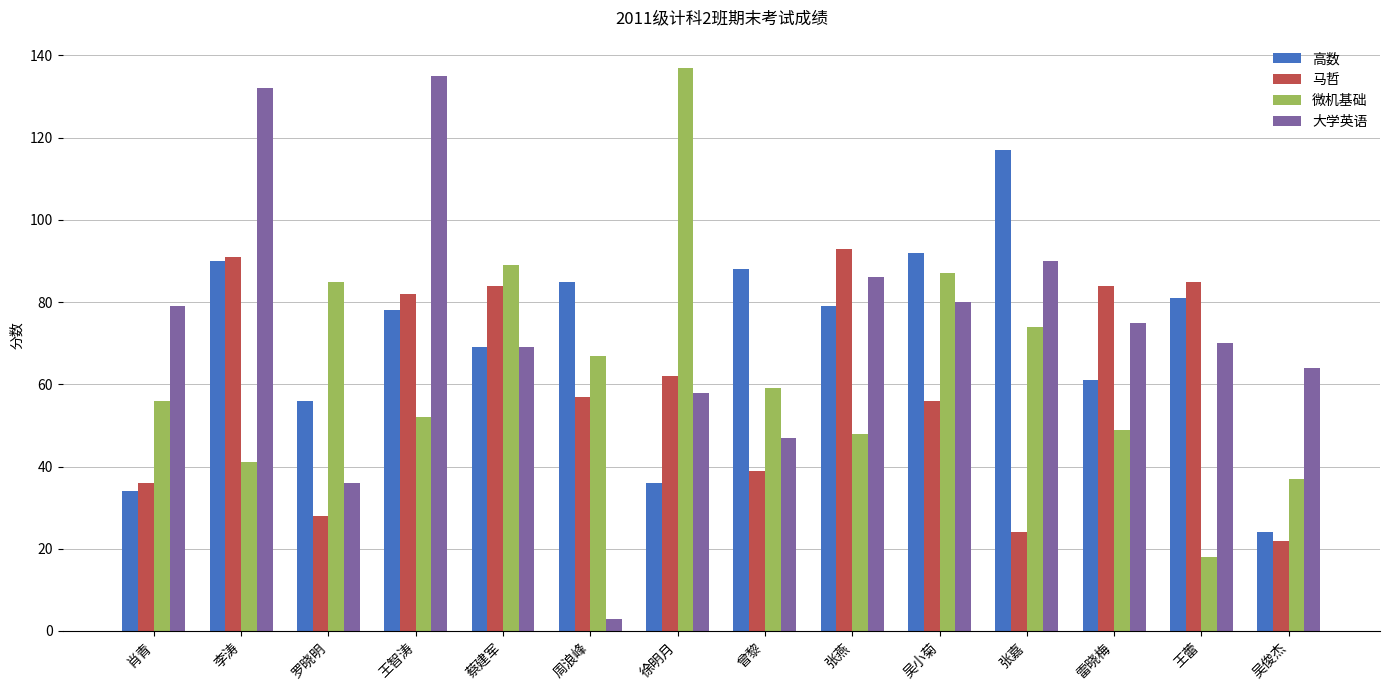

What is the difference between the highest and lowest values at 李涛?

91